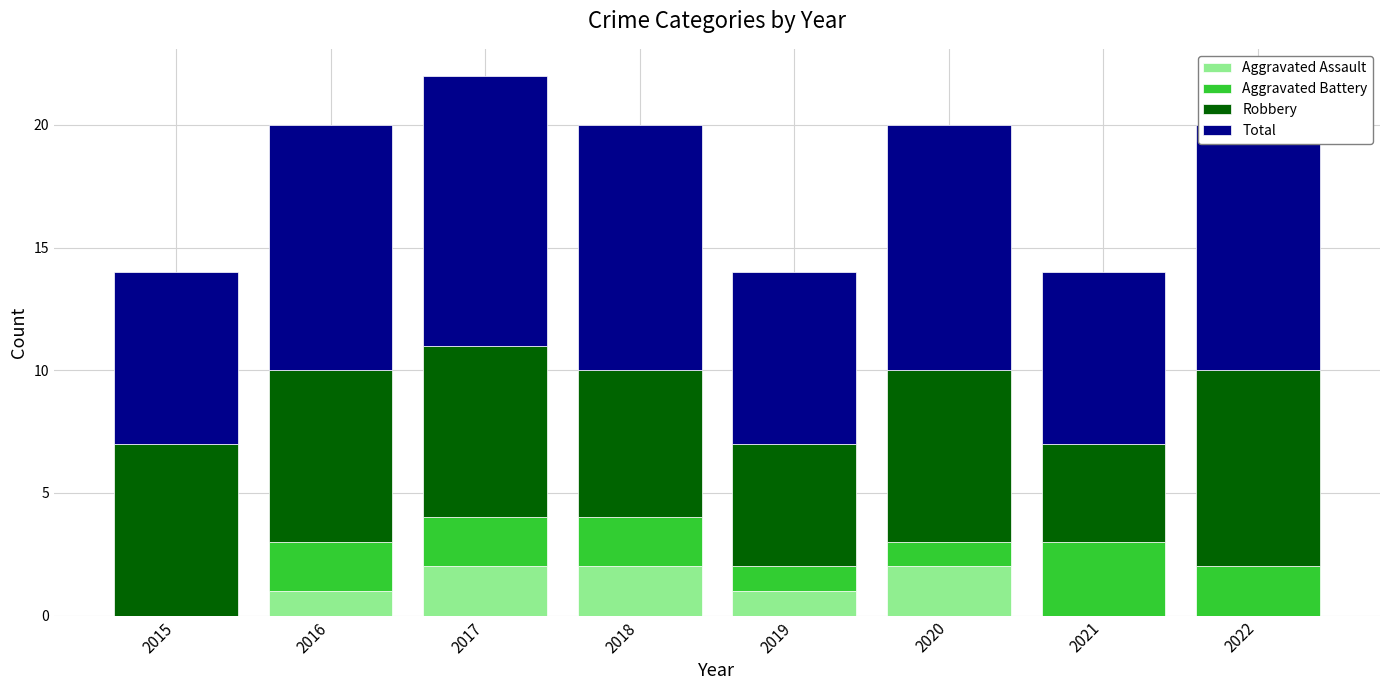

Does the chart contain stacked bars?

Yes